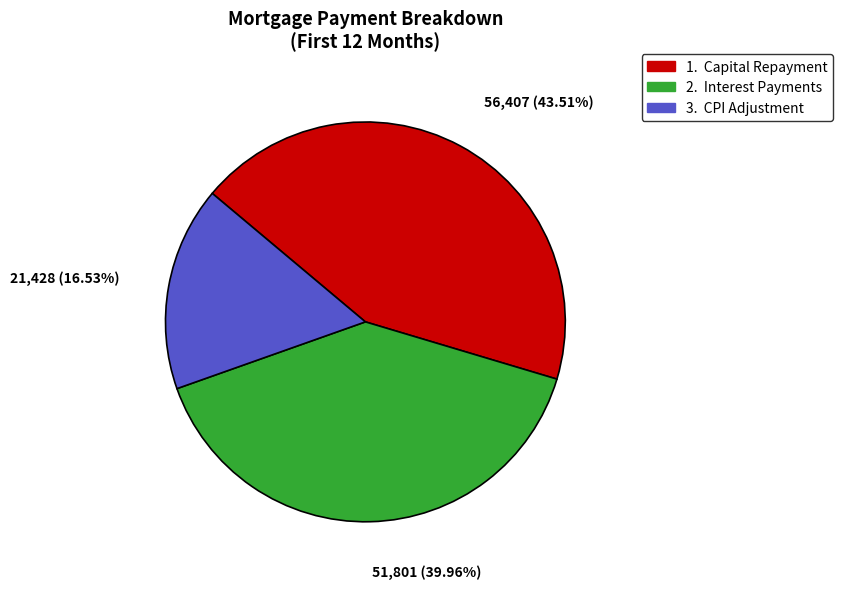

Does any single category account for the majority?

No